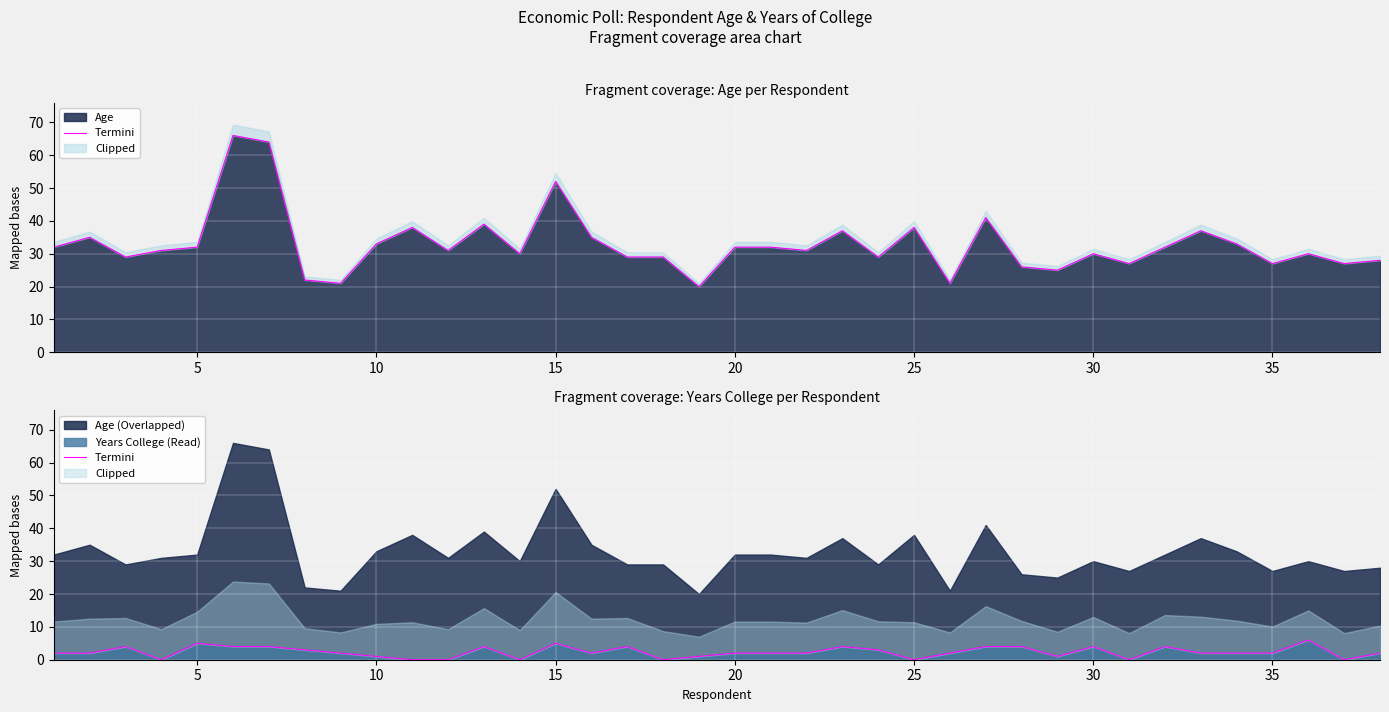

Count the number of values greater than 2.

15